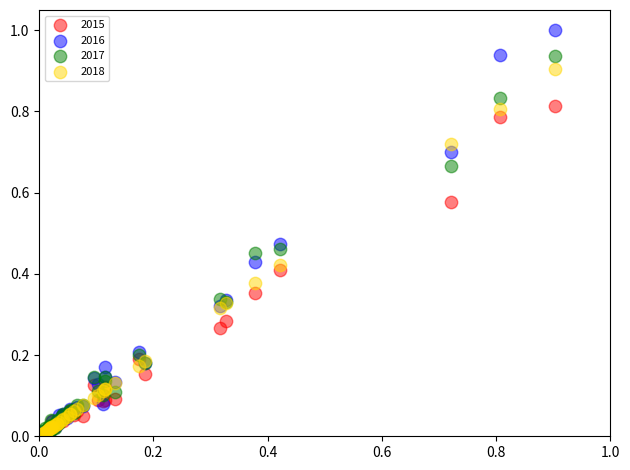

What are all the series names shown in the legend?

2015, 2016, 2017, 2018